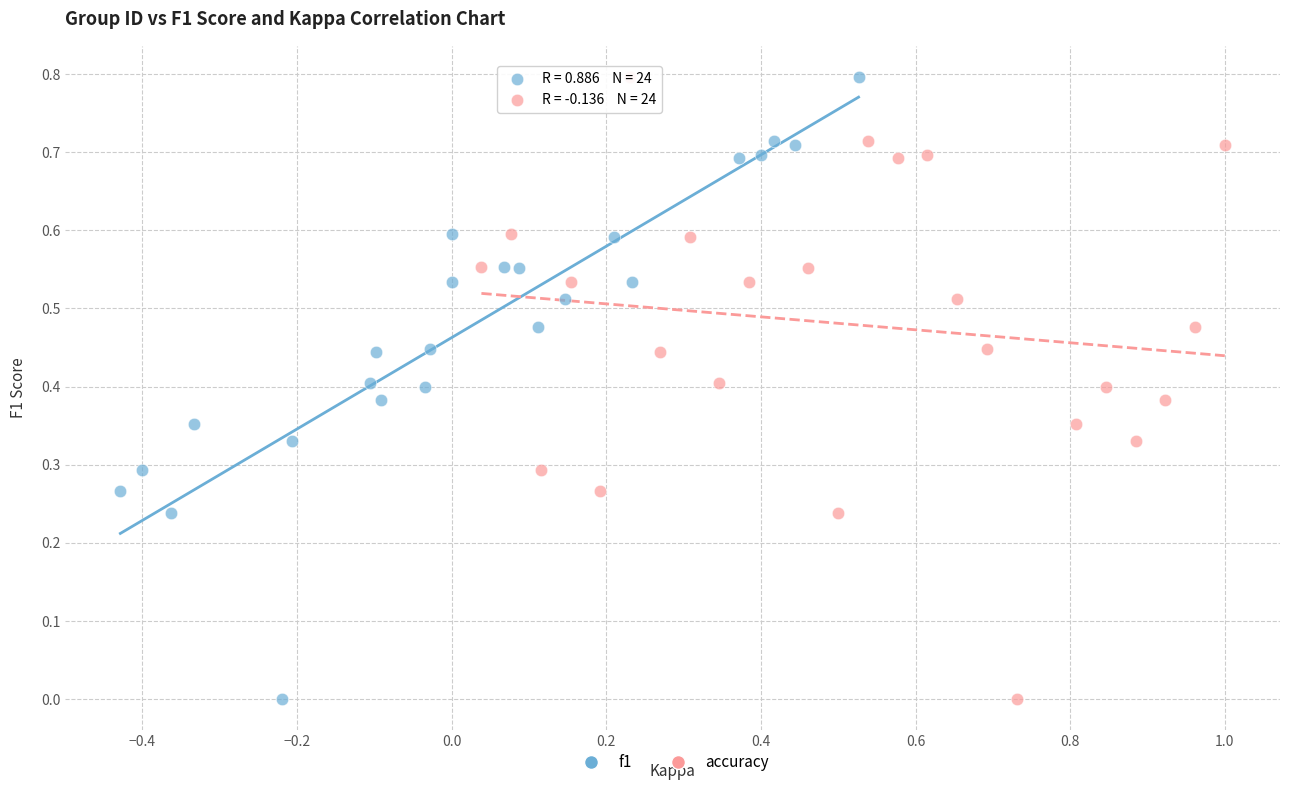

What are all the series names shown in the legend?

f1, accuracy